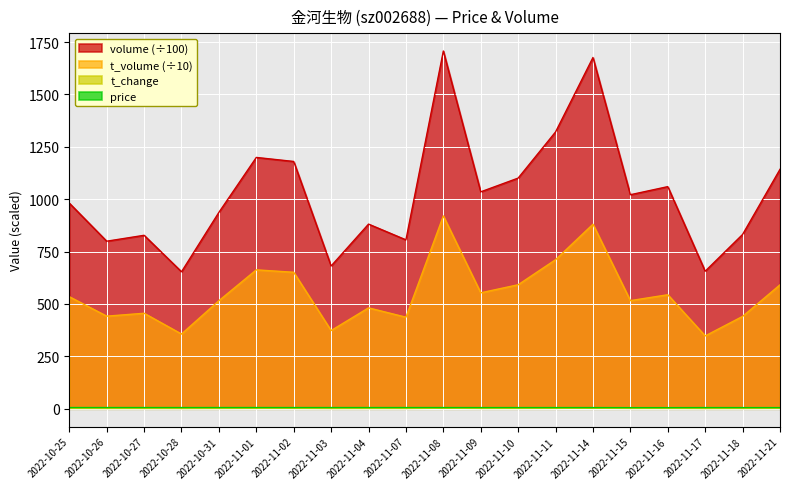

What is the difference between the t_volume values at 2022-11-01 and 2022-11-08?

257.4